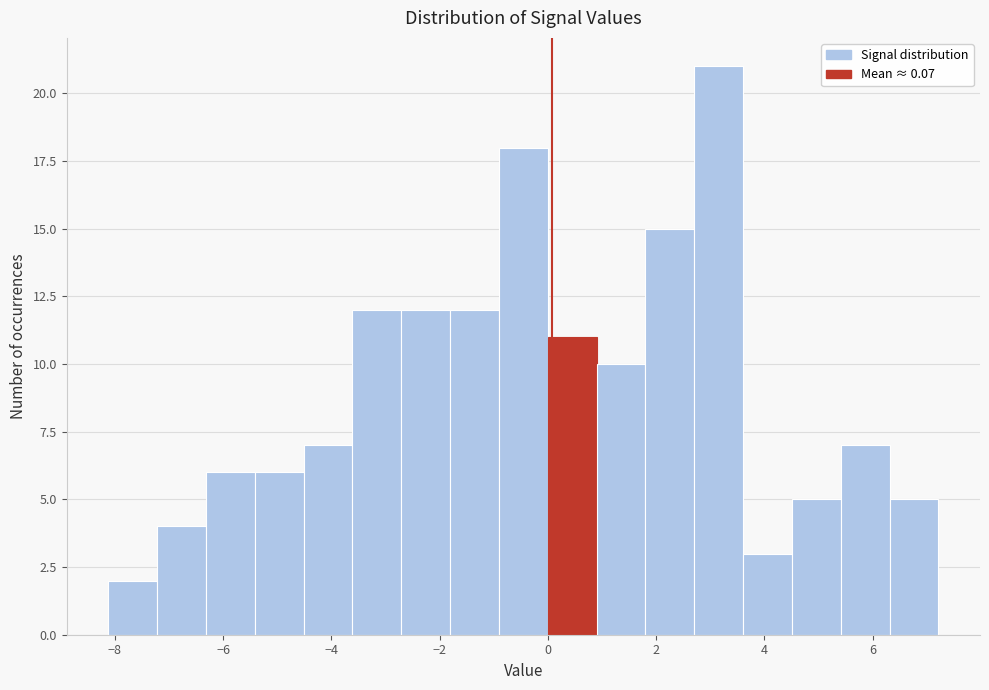

Which range on the x-axis has the tallest bar?

2.8 to 3.6